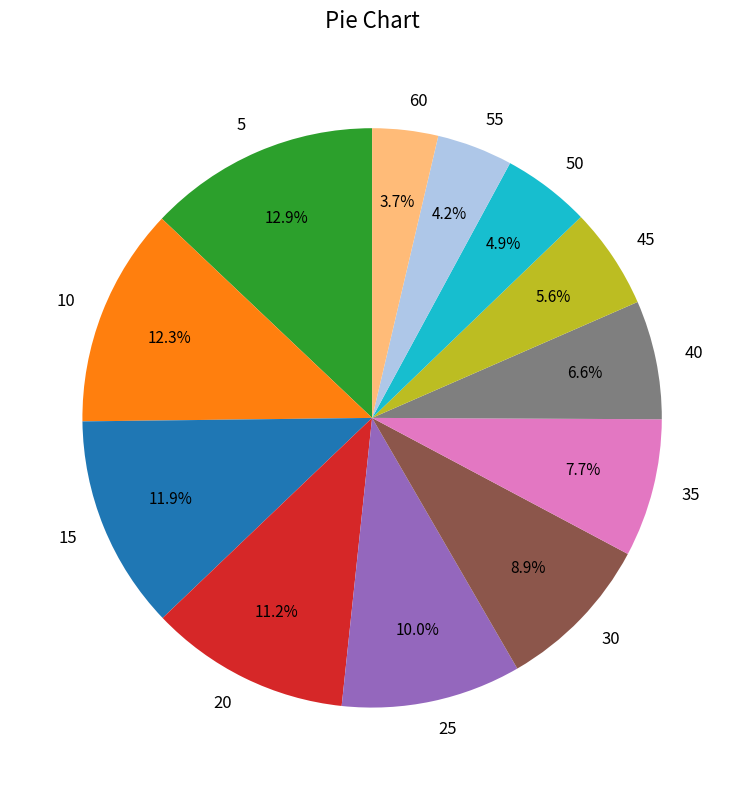

How many slices are in this pie chart?

12